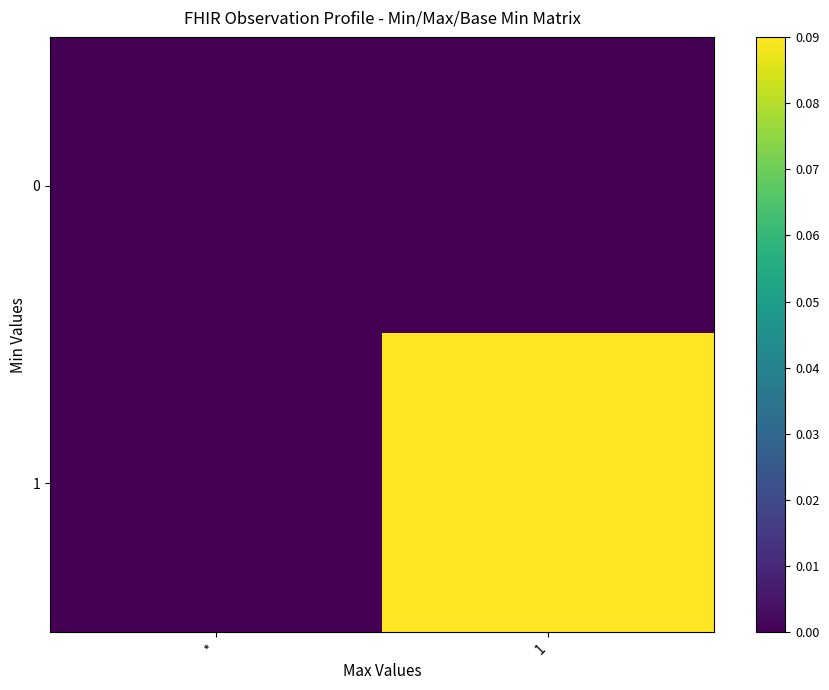

Reading left to right, what are all the values shown in this chart?

0: *=0.0	1=0.0
1: *=0.0	1=0.1